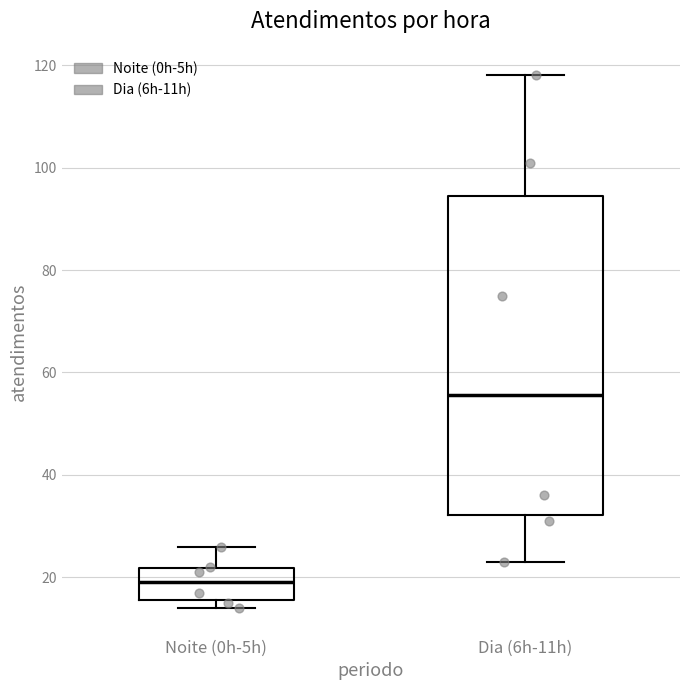

Which box has the lowest median line?

Noite (0h-5h)